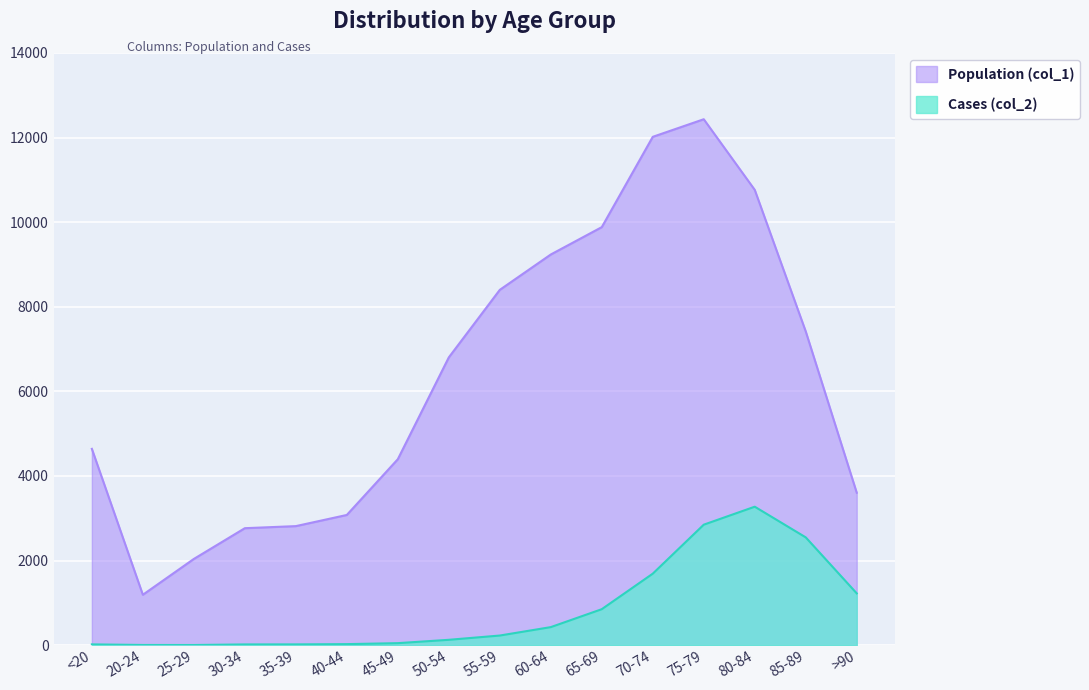

Which series has the largest range (max minus min)?

Population (col_1)